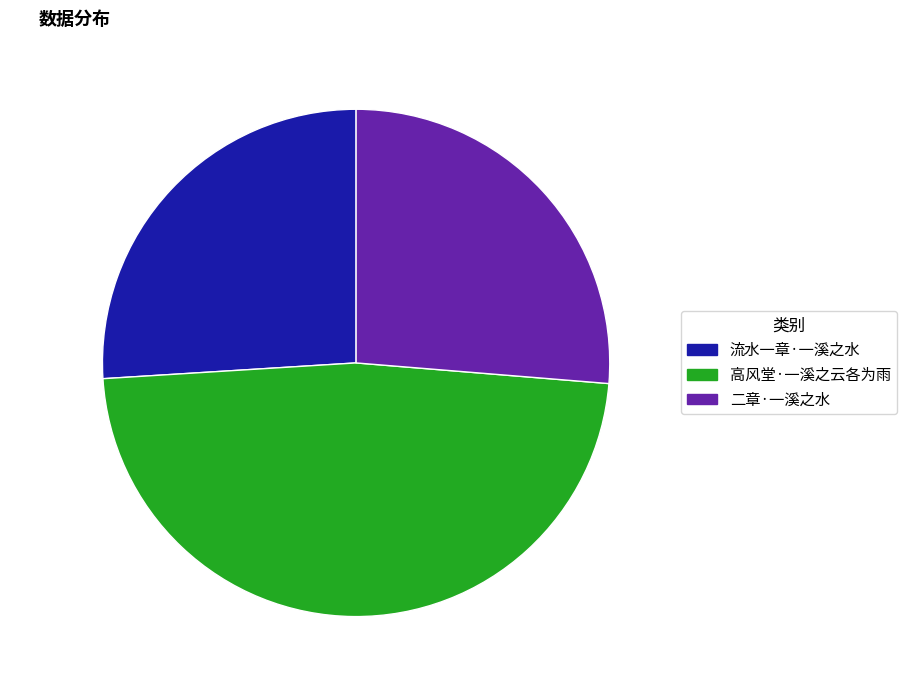

To the nearest percent, what percentage of the pie is 流水一章·一溪之水?

26%